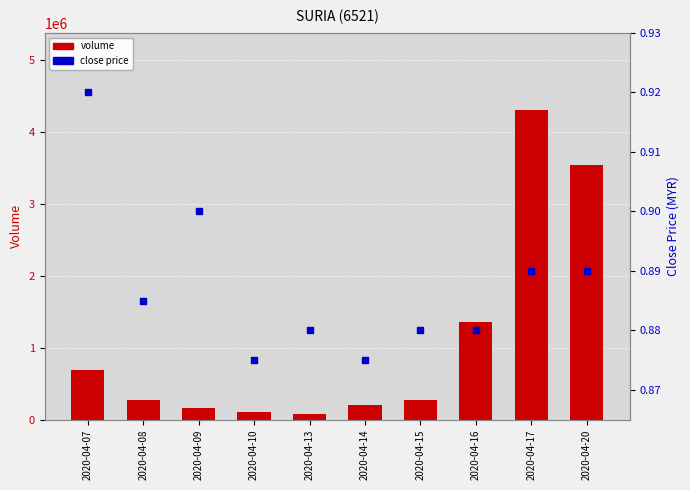

Which series reaches the maximum Y coordinate?

volume